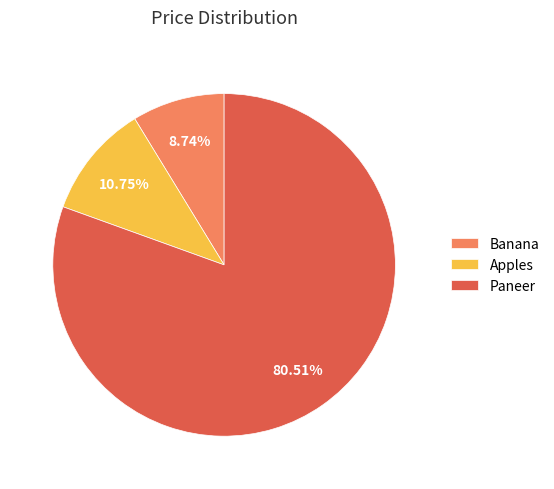

How many slices are in this pie chart?

3